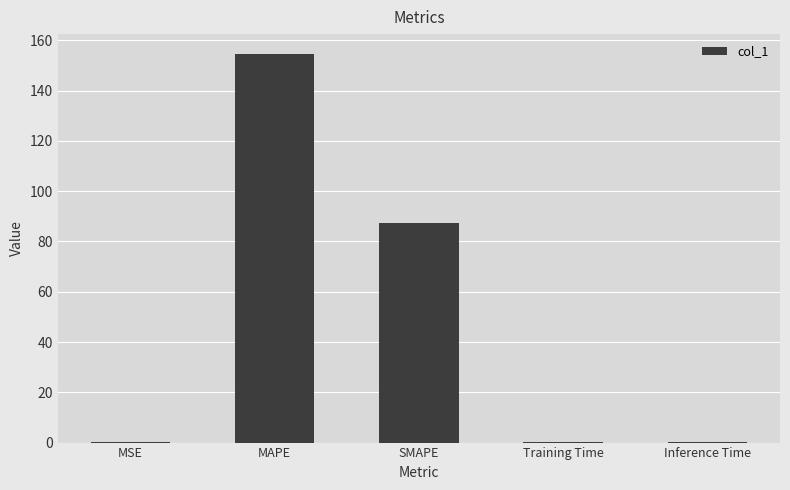

What is the sum of all values?

242.8